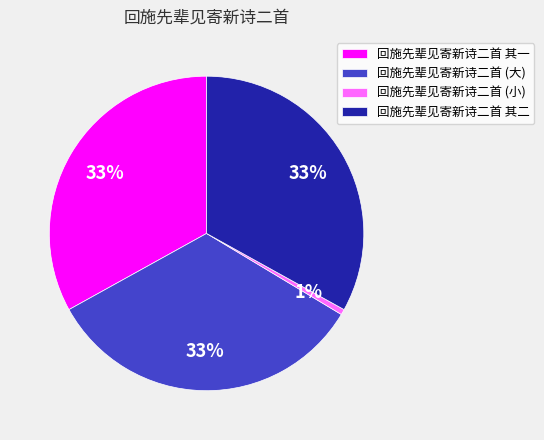

To the nearest percent, what portion does 回施先辈见寄新诗二首 其一 represent?

33%